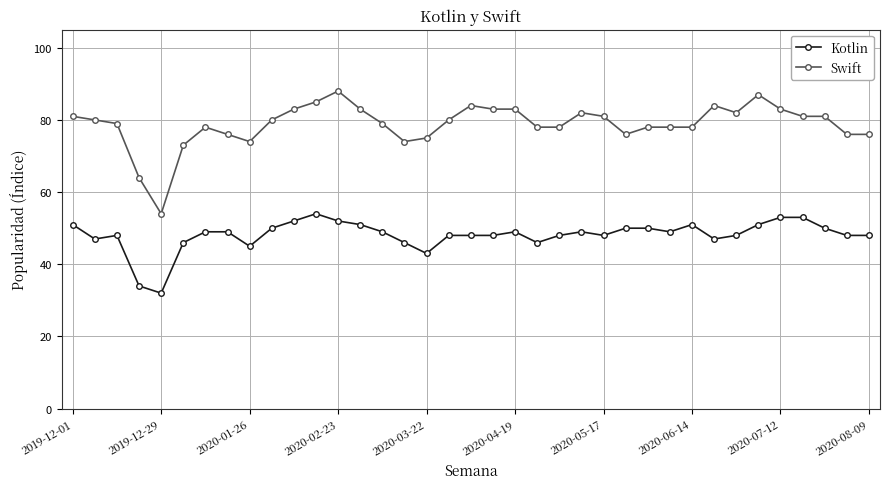

True or false: Kotlin and Swift intersect in this chart.

False